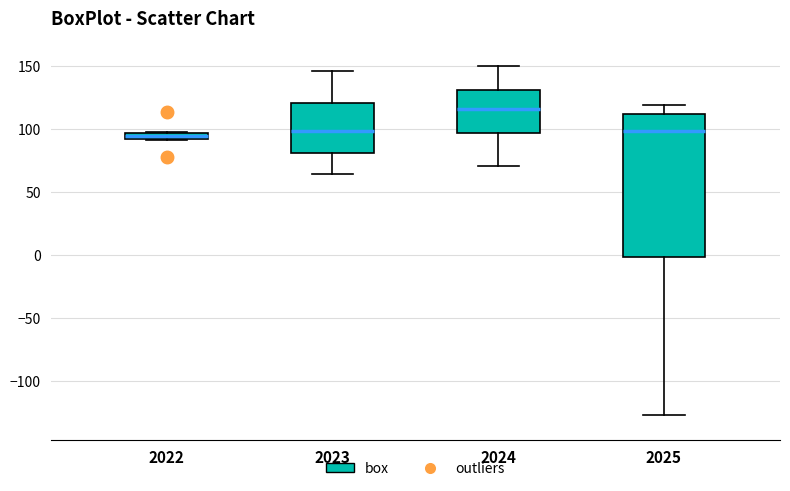

Where is the upper edge of the box at x = 2024 on the y-axis? The values are not printed on the chart, so give them approximately, as read against the axis.

130